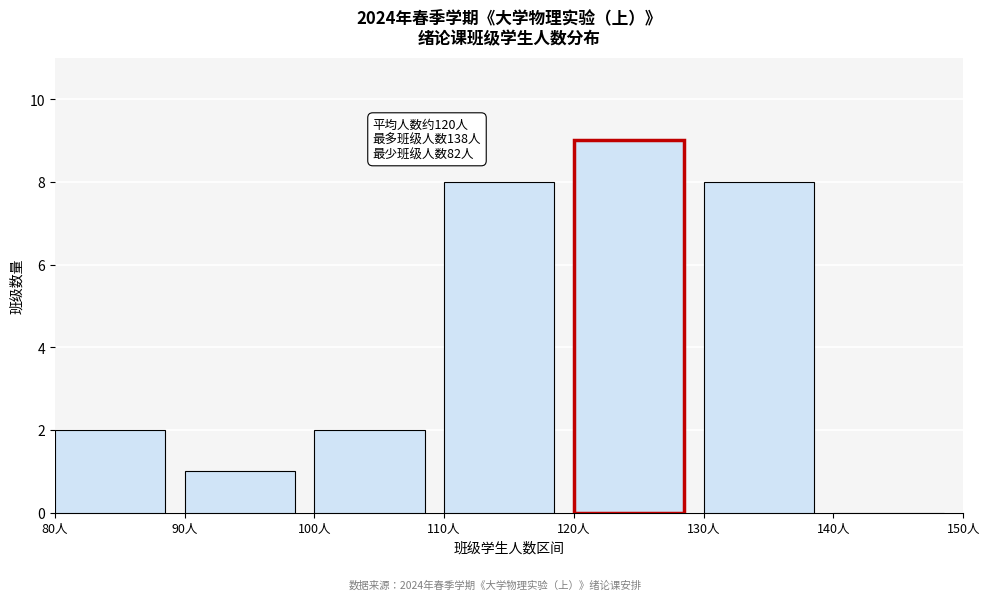

Which range on the x-axis has the tallest bar?

120 to 130